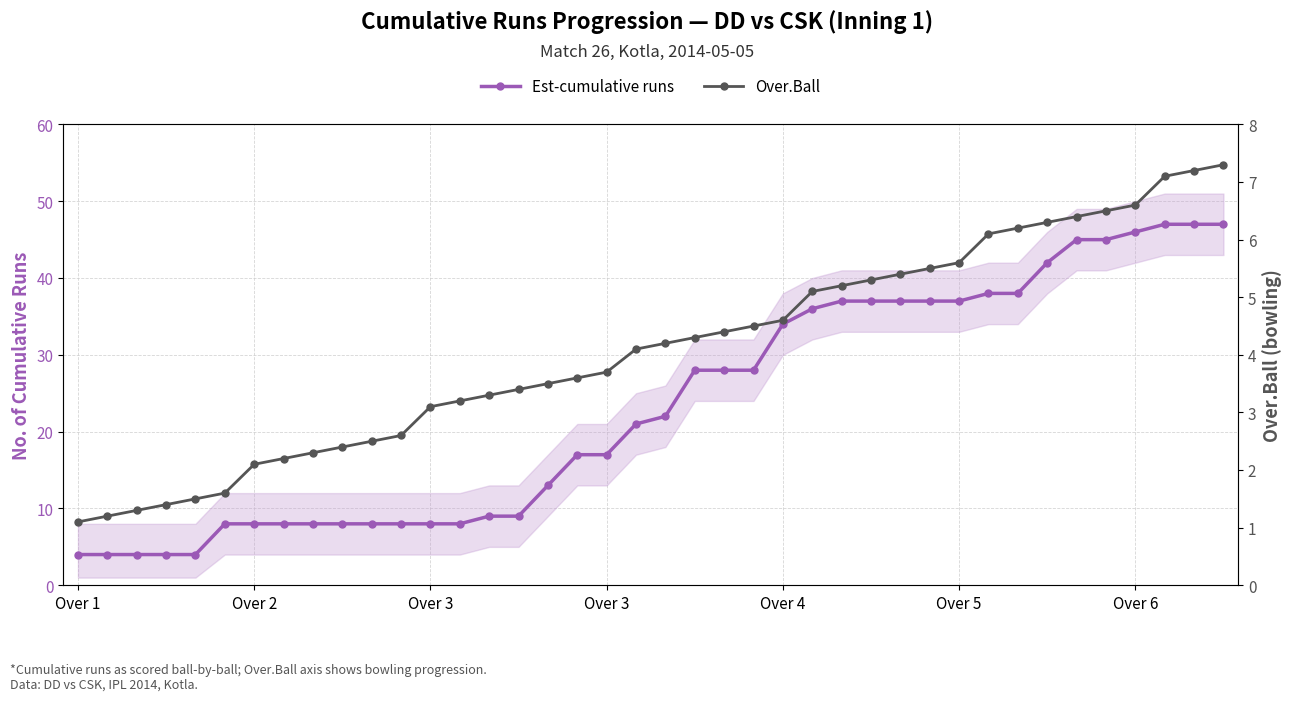

The Est-cumulative runs series shows 20.8 at Over 4. True or false?

False